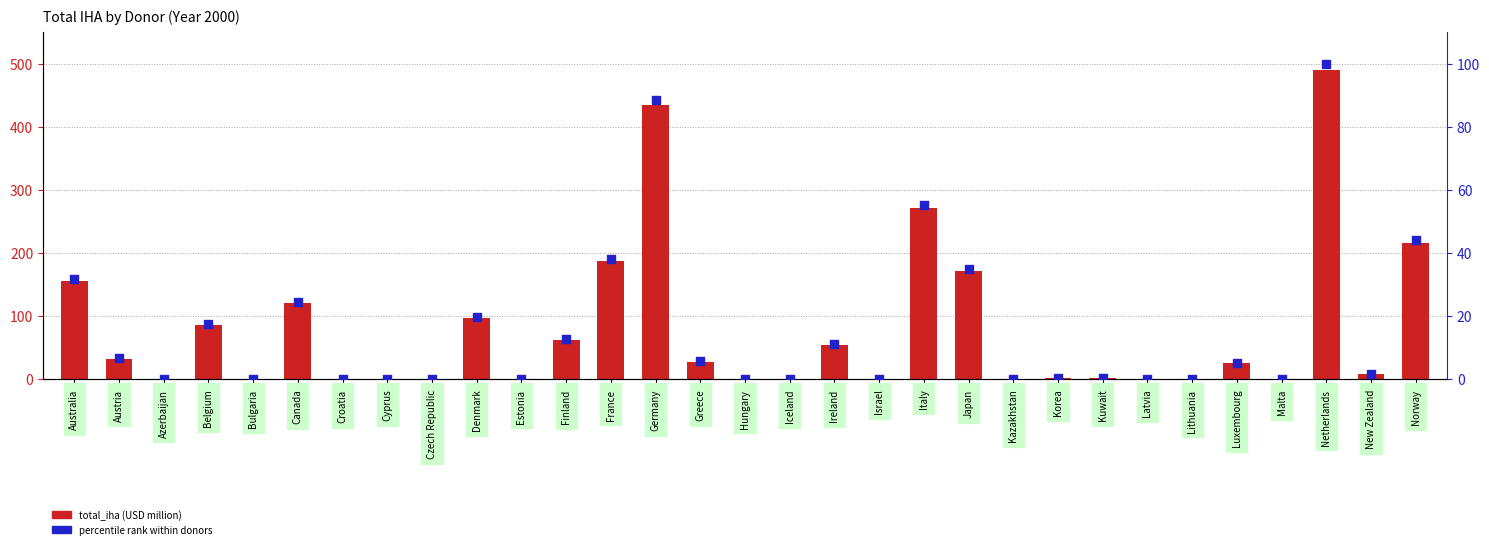

What are all the series names shown in the legend?

total_iha (USD million), percentile rank within donors